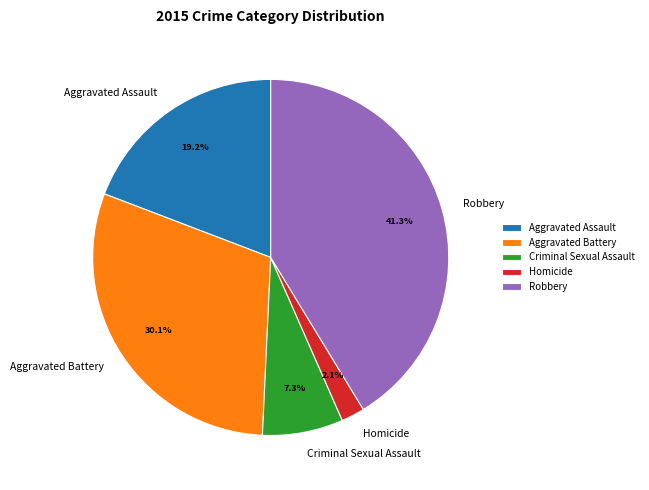

To the nearest percent, what portion does Homicide represent?

2%